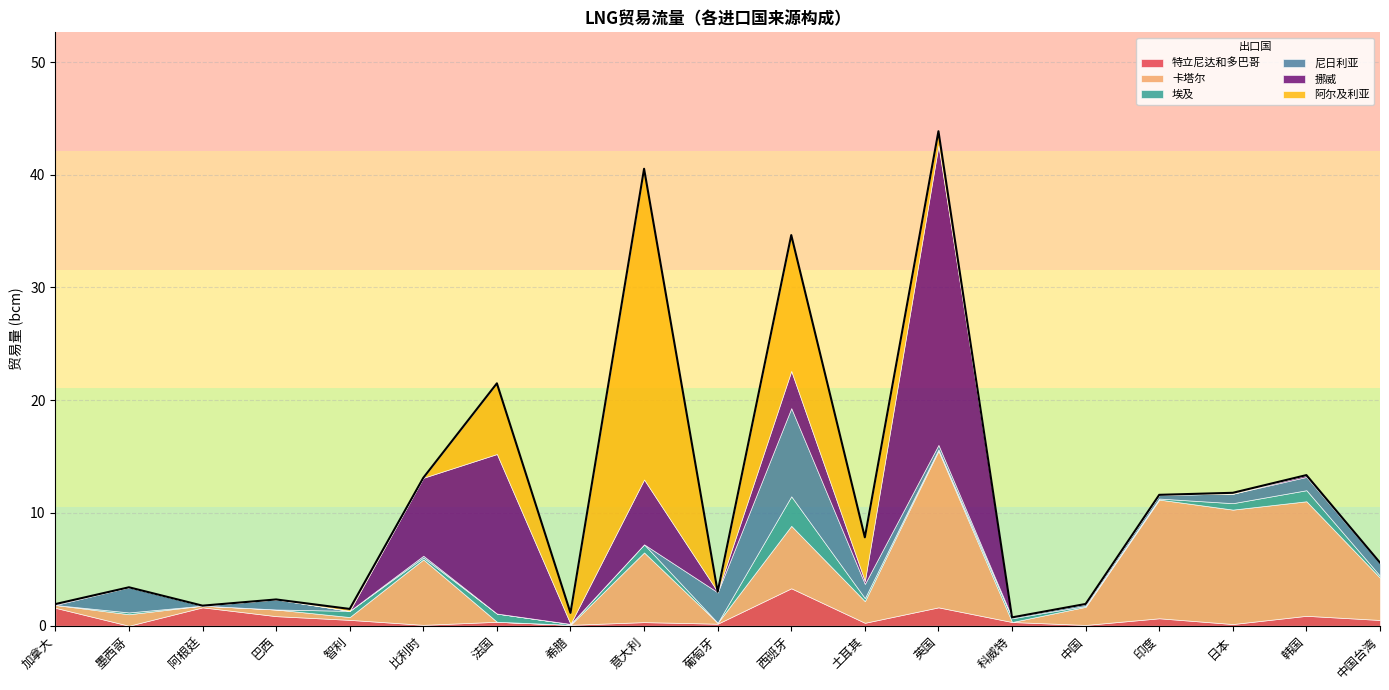

Which series has the widest spread of values?

阿尔及利亚